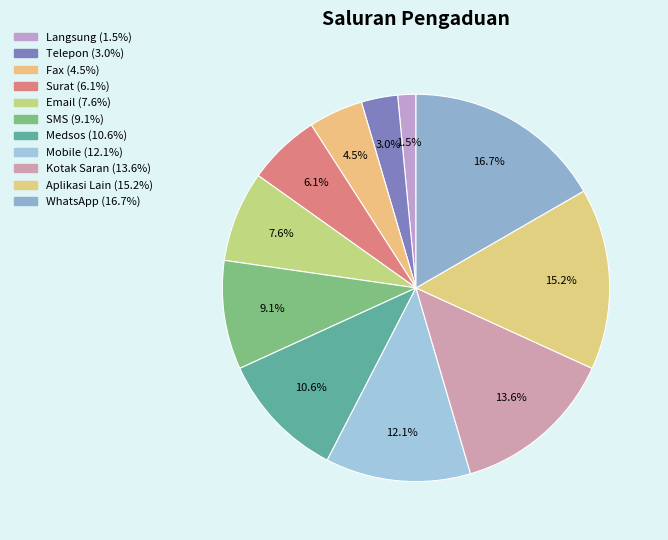

To the nearest percent, what is the difference between the largest and smallest slice percentages?

15%